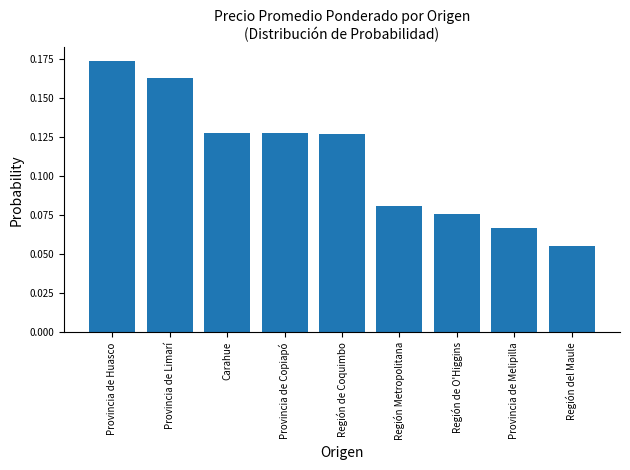

What is the change in value from Carahue to Región del Maule?

-0.1